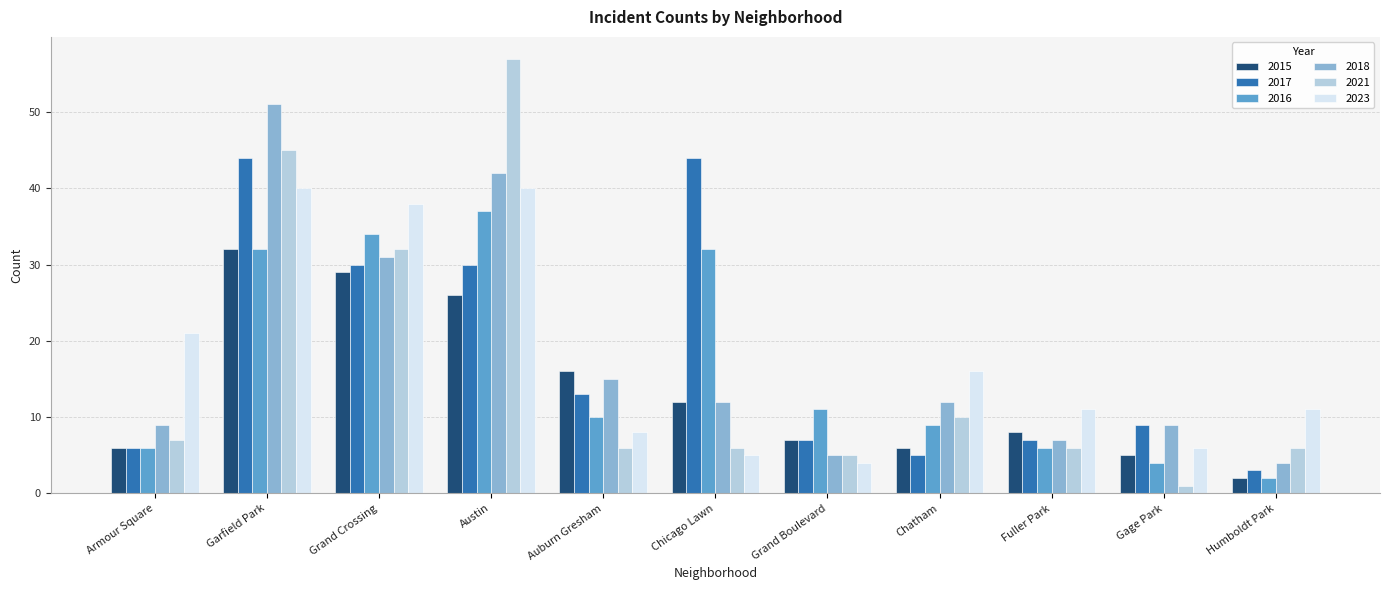

How many bars are there in total?

66